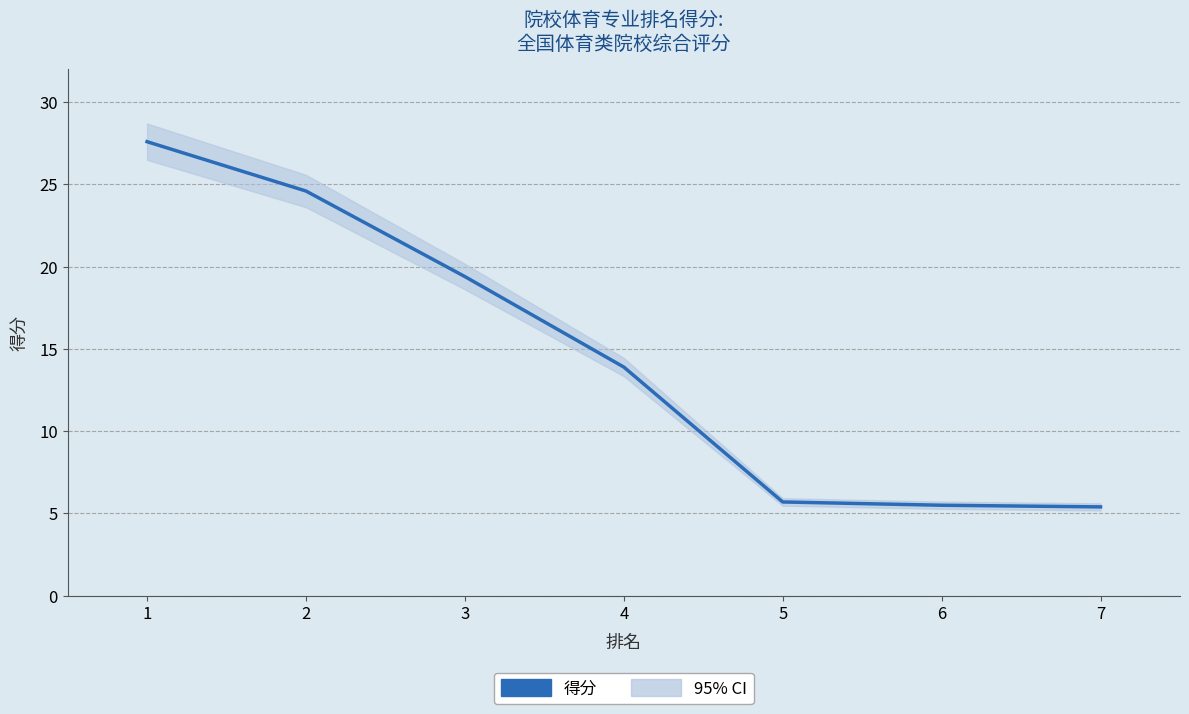

Is it true that the value at 3 is 19.4?

True